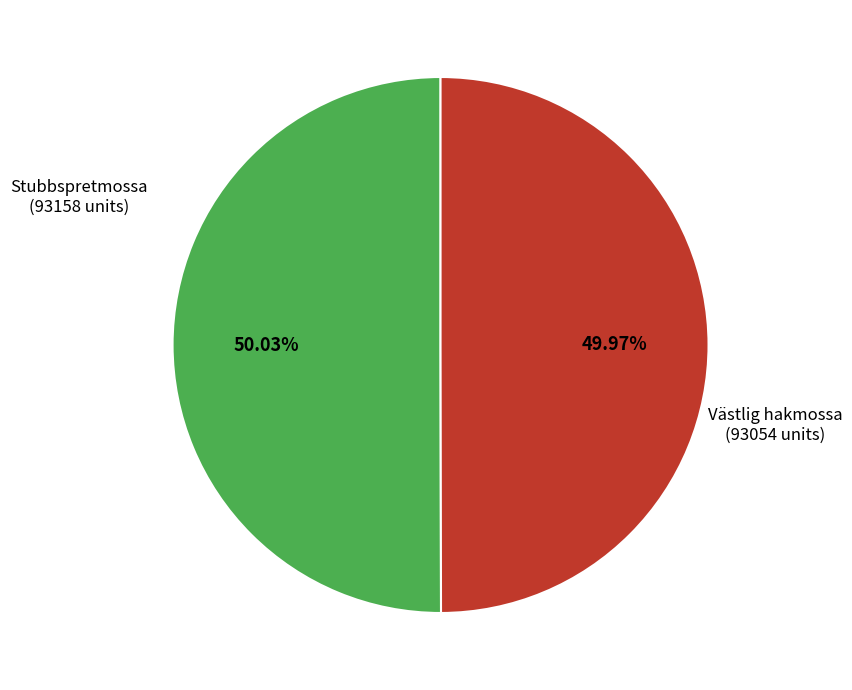

How many segments does this pie chart have?

2